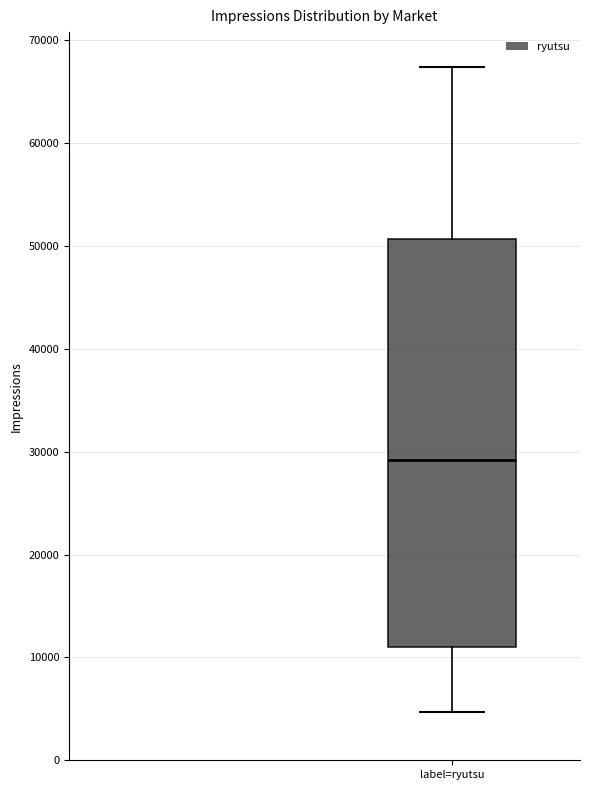

Transcribe this box plot: give where the median line is, the range the box spans, and where the two whiskers end, as read against the y-axis. The values are not printed on the chart, so give them approximately, as read against the axis.

median 29000, box 11000 to 51000, whiskers 5000 to 67000